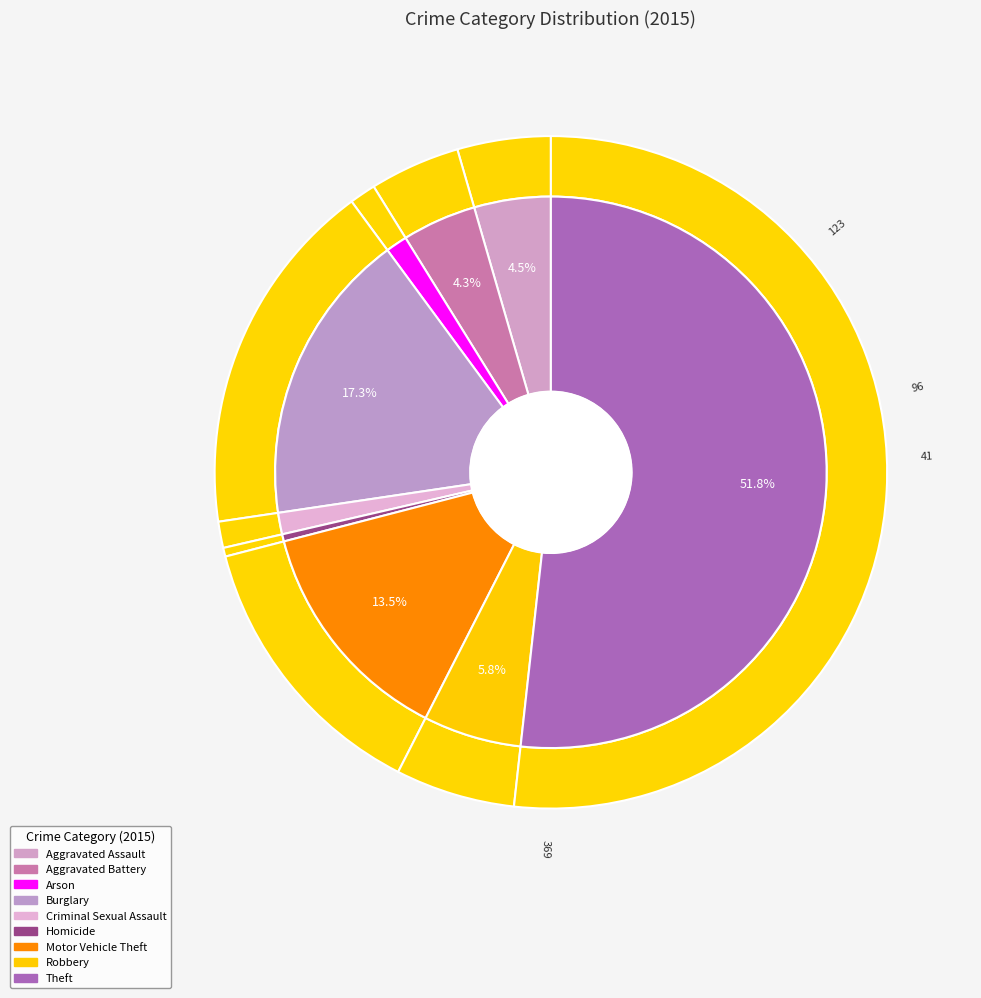

Count the number of slices in the pie.

9